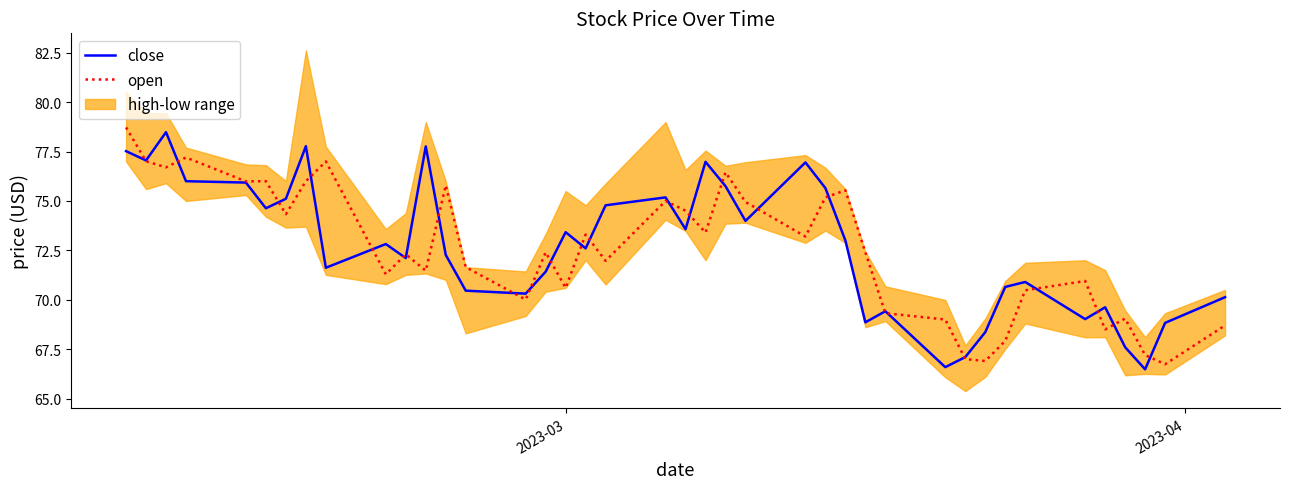

What is the minimum value for close?

66.5